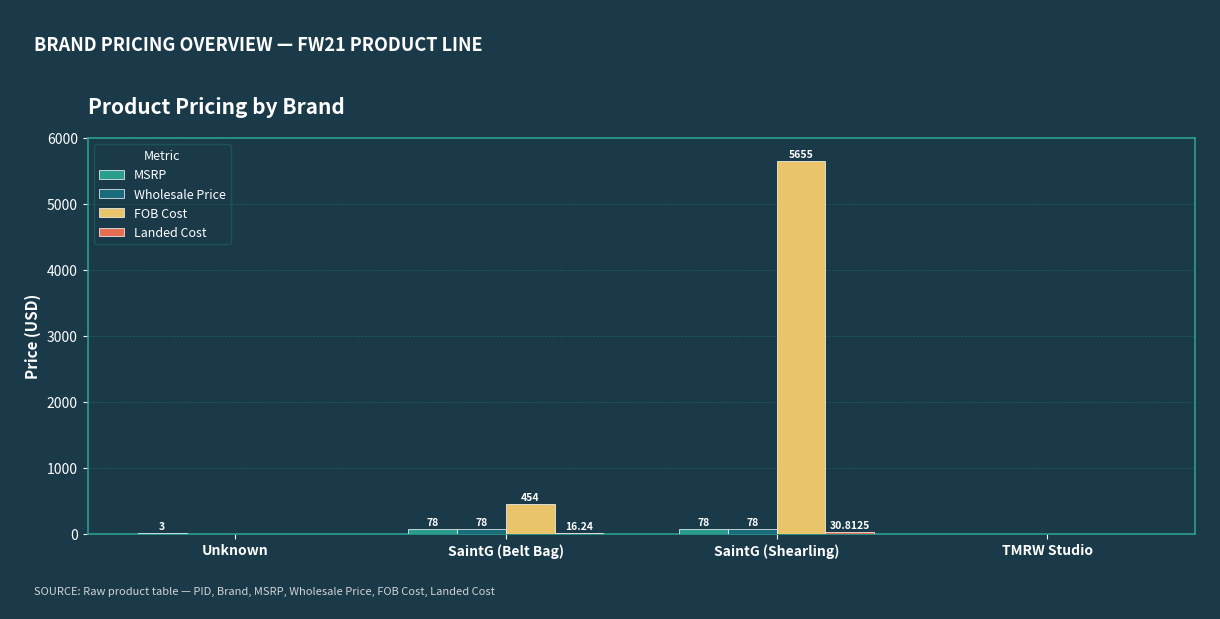

At which category is the sum across all series the highest?

SaintG (Shearling)